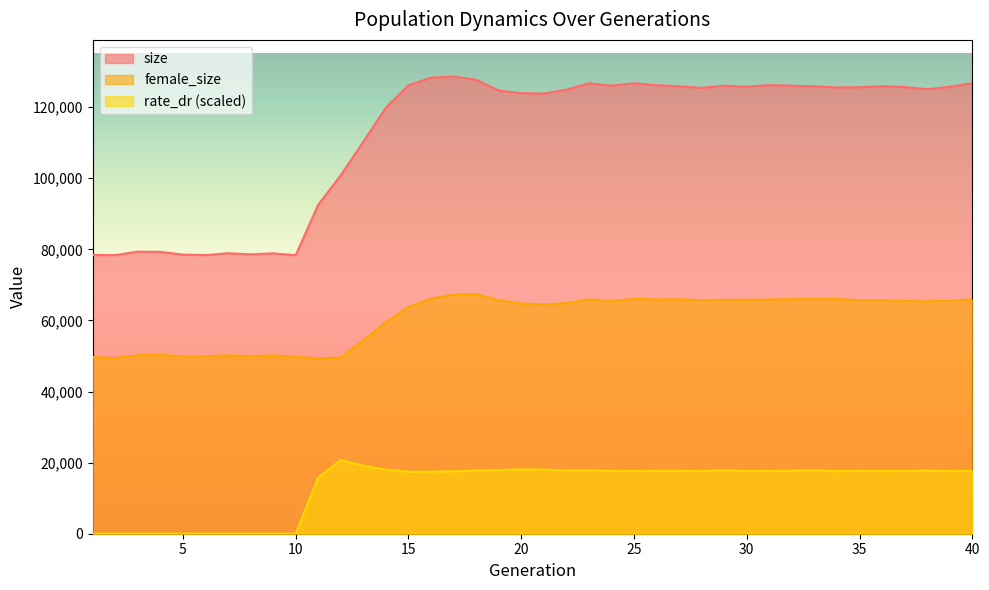

How many lines are shown in the chart?

3